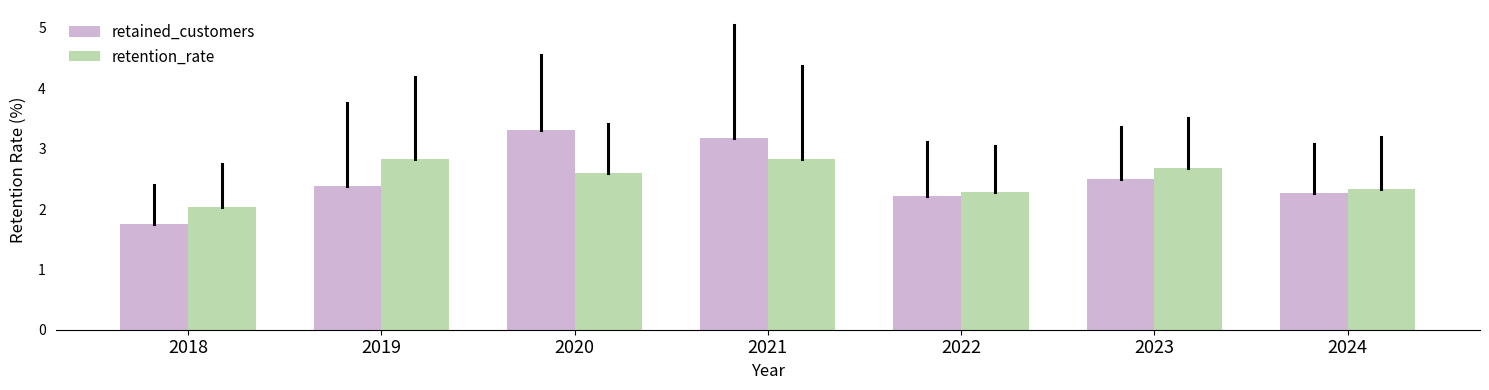

Reading left to right, list all the values displayed in this chart.

retained_customers: 1.7	2.4	3.3	3.2	2.2	2.5	2.3
retention_rate: 2.0	2.8	2.6	2.8	2.3	2.7	2.3